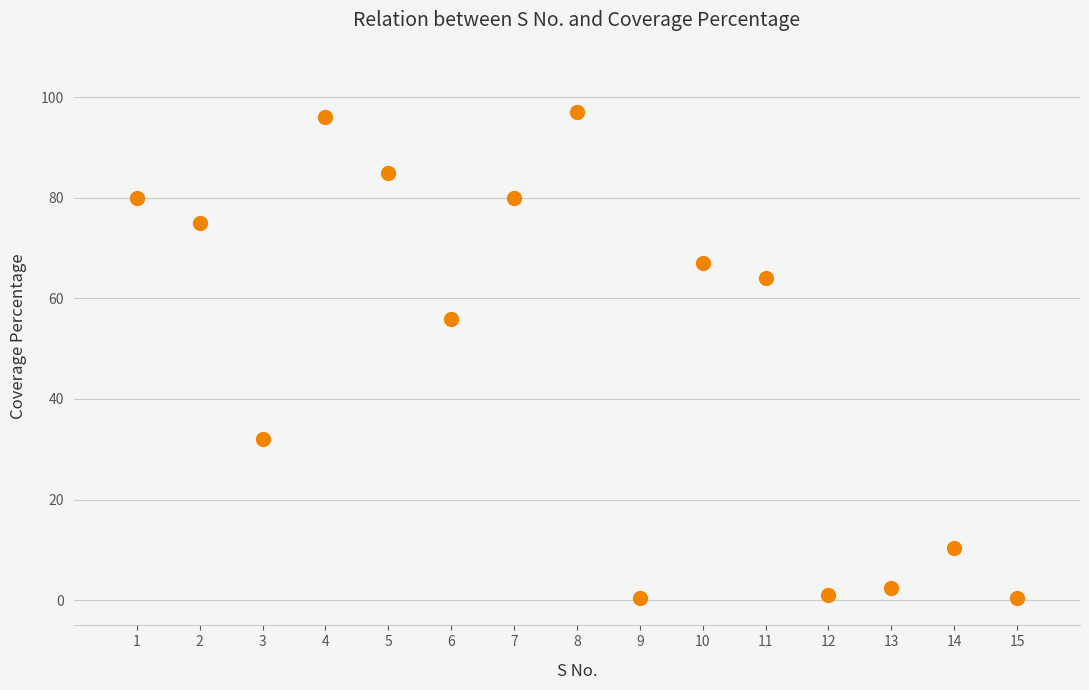

What Y value in the scatter plot is closest to 48?

56.0